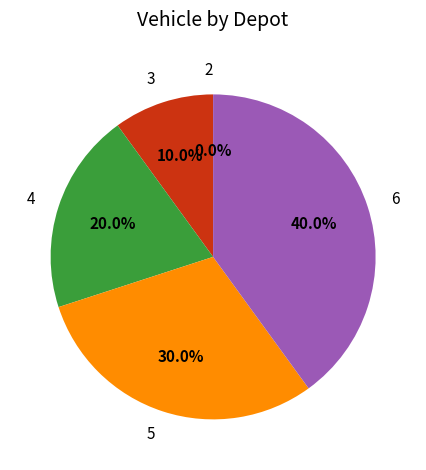

To the nearest percent, what portion does 5 represent?

30%